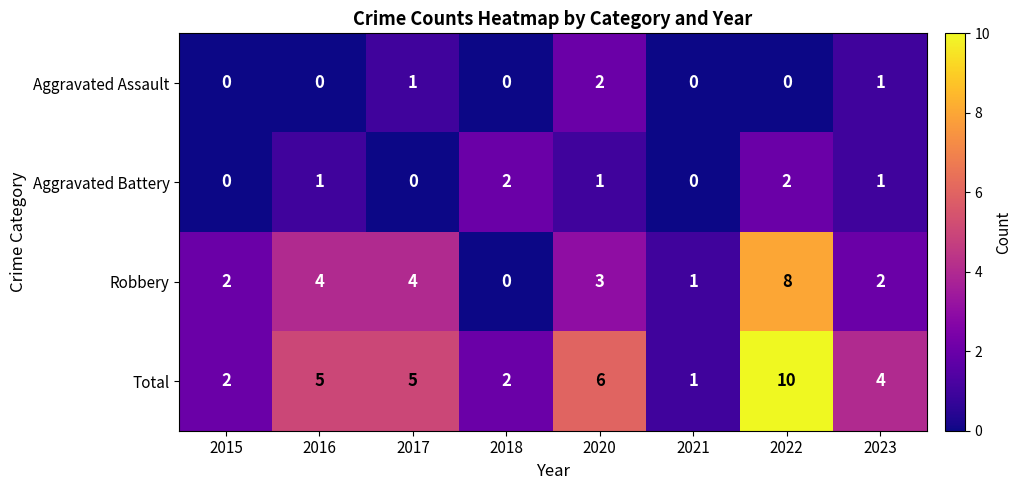

What is the sum of all Robbery values?

24